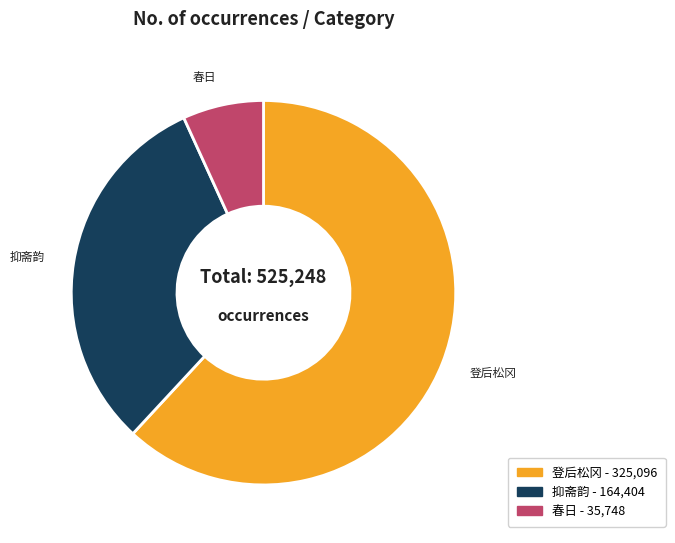

Is there any slice that represents more than half of the pie?

Yes